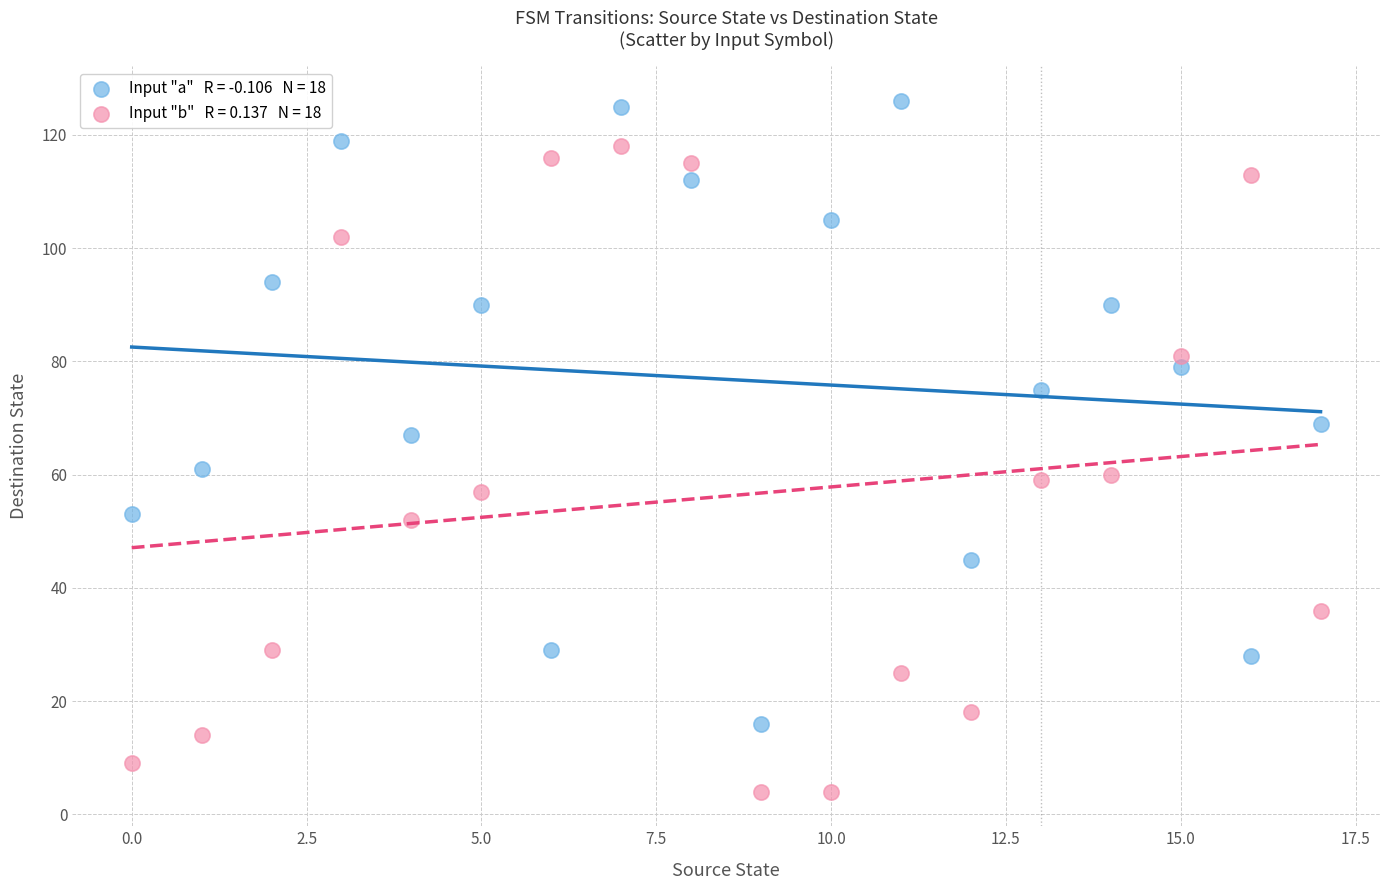

Across all series, what Y value is closest to 65?

67